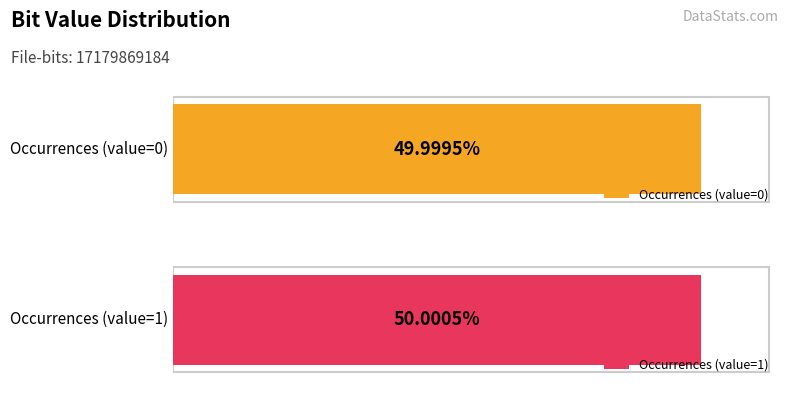

True or false: the data shows 15253942077 at 1.

False